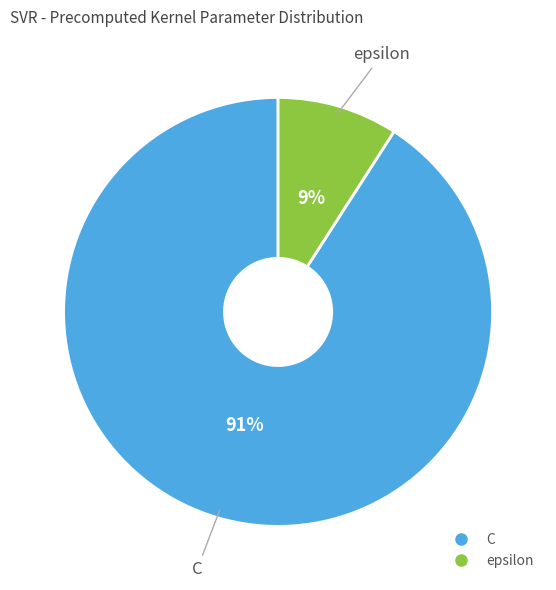

Is C the majority of the pie?

Yes